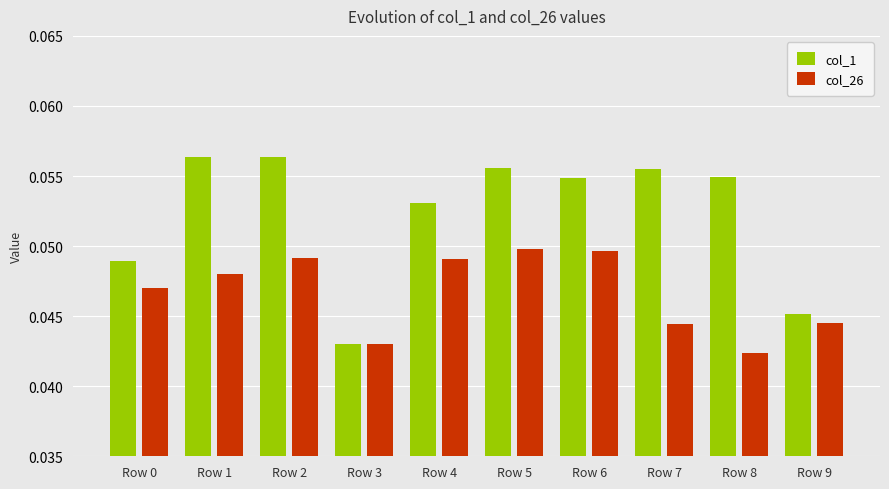

The value of col_1 at Row 3 is 0.1. True or false?

False